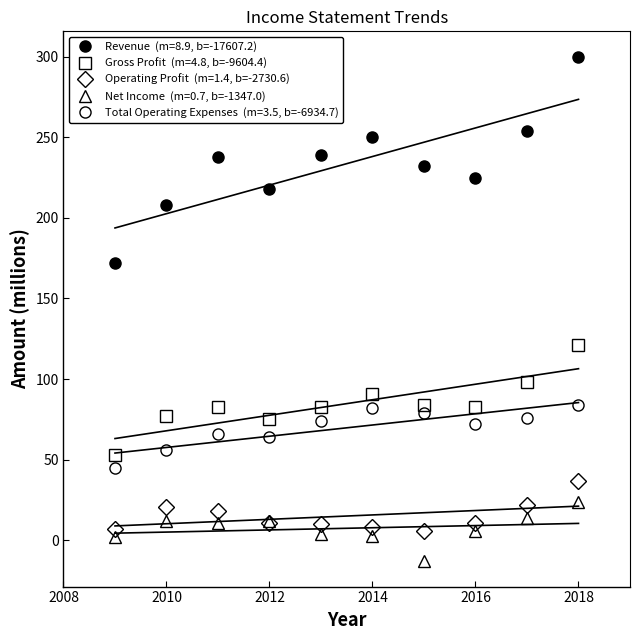

Reading left to right, extract all data points from this chart.

Revenue: 2009=172	2010=208	2011=238	2012=218	2013=239	2014=250	2015=232	2016=225	2017=254	2018=300
Gross Profit: 2009=53	2010=77	2011=83	2012=75	2013=83	2014=91	2015=84	2016=83	2017=98	2018=121
Operating Profit: 2009=7	2010=21	2011=18	2012=11	2013=10	2014=8	2015=6	2016=11	2017=22	2018=37
Net Income: 2009=2	2010=12	2011=11	2012=12	2013=4	2014=3	2015=-13	2016=6	2017=14	2018=24
Total Operating Expenses: 2009=45	2010=56	2011=66	2012=64	2013=74	2014=82	2015=79	2016=72	2017=76	2018=84